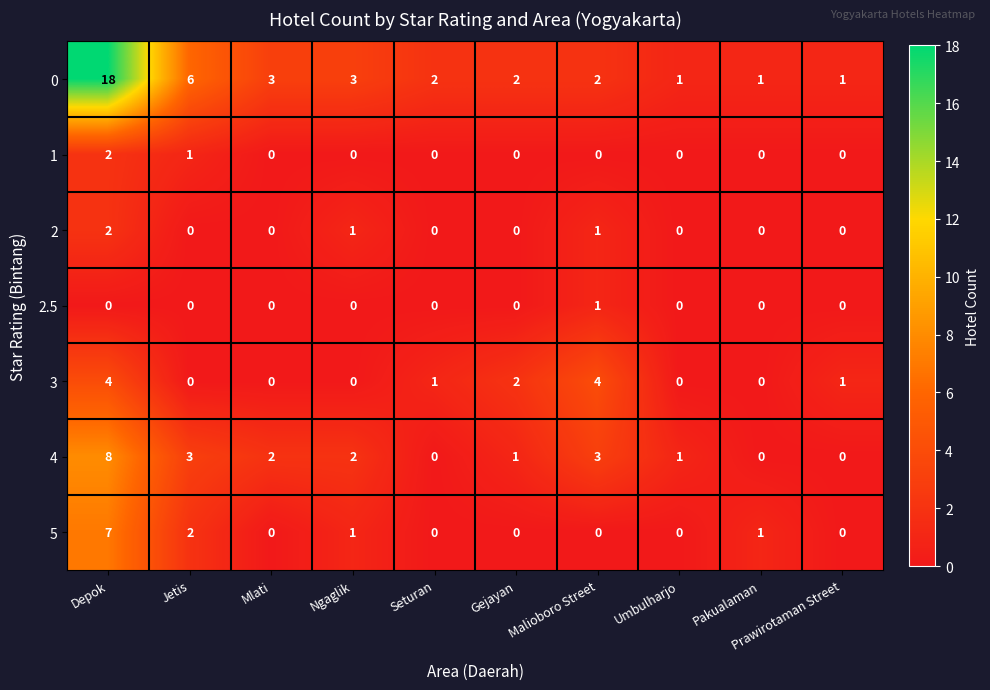

At which category is the sum across all series the highest?

Depok